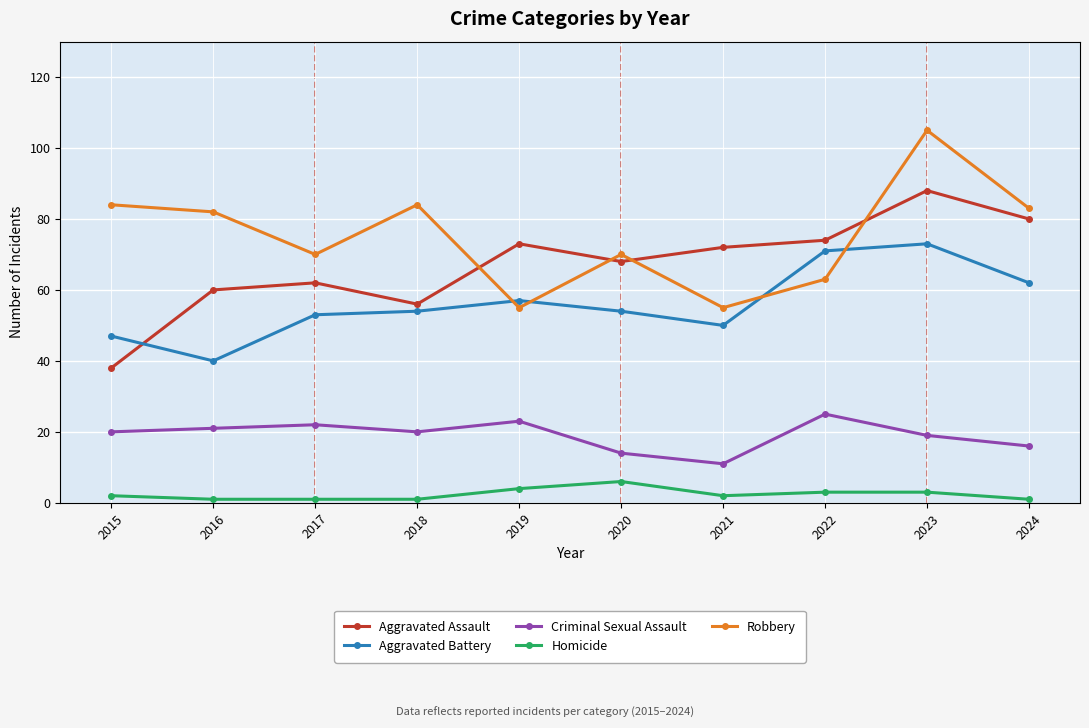

Count the number of data series in this chart.

5